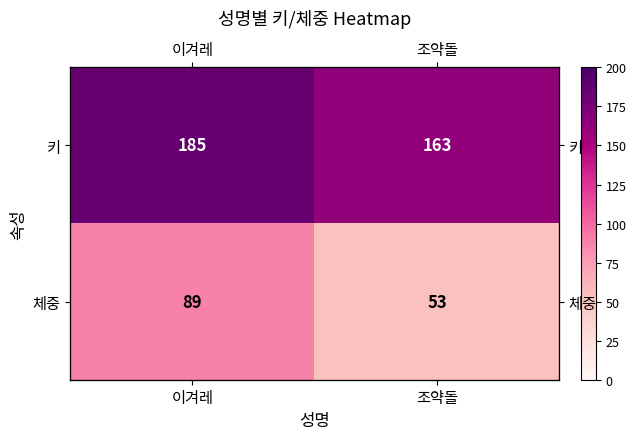

What is the average value of the 체중 series?

71